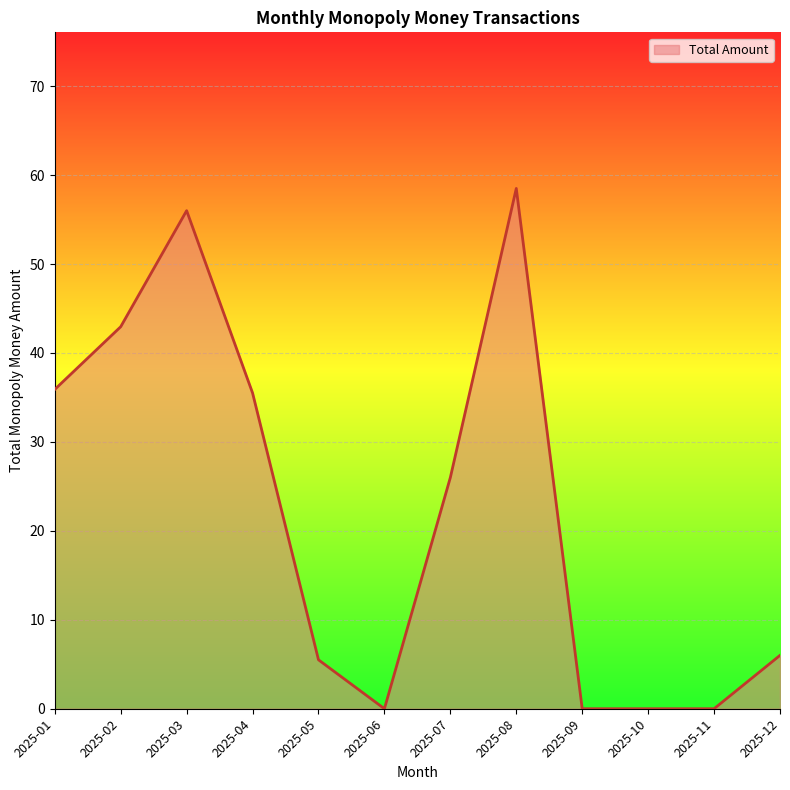

Where is the first local minimum?

2025-06